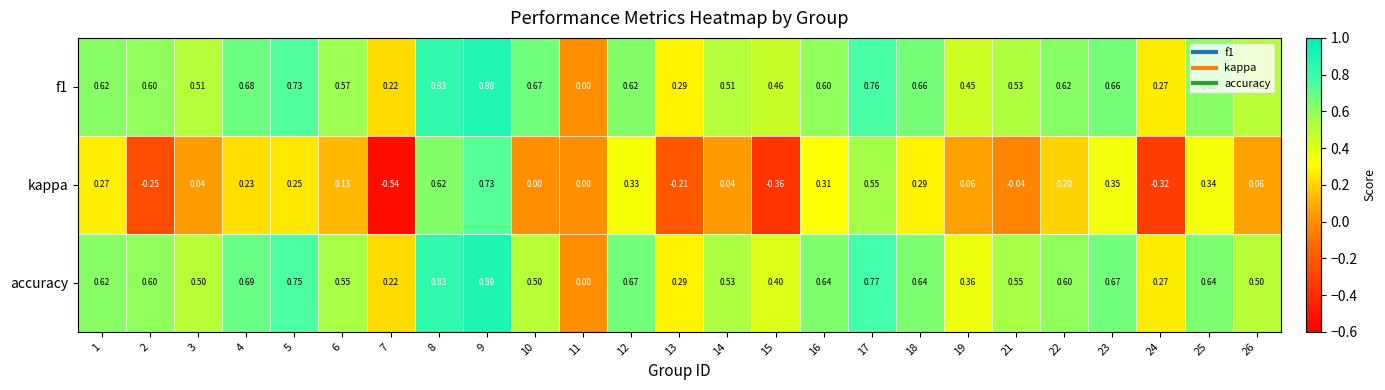

Is the value of accuracy at 18 greater than the value of kappa at 23?

Yes